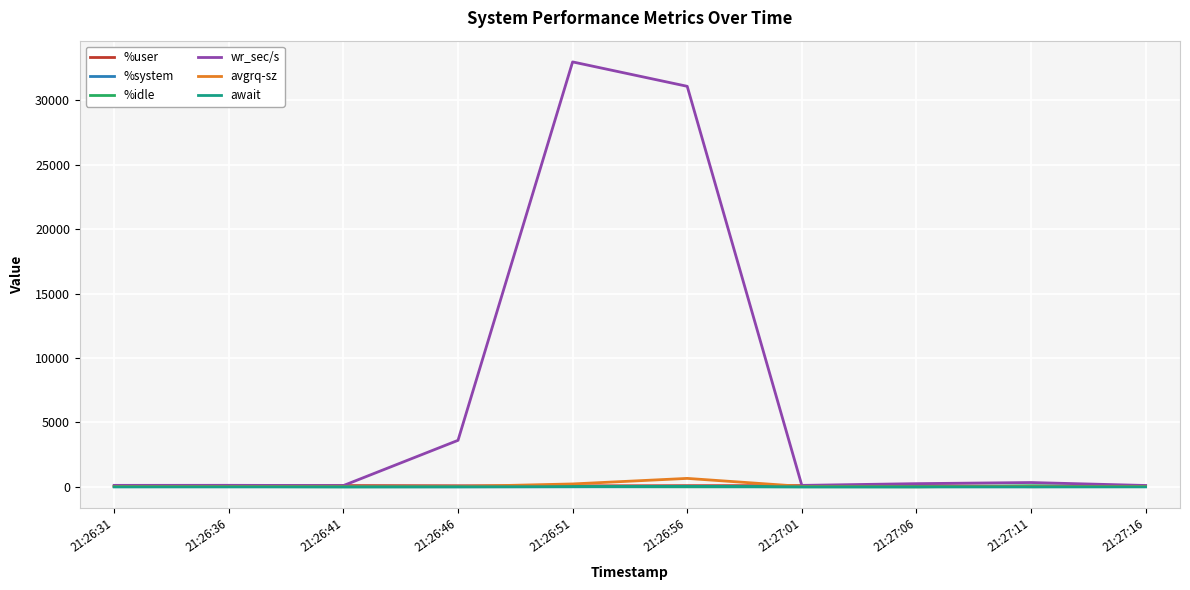

How many lines are shown in the chart?

6